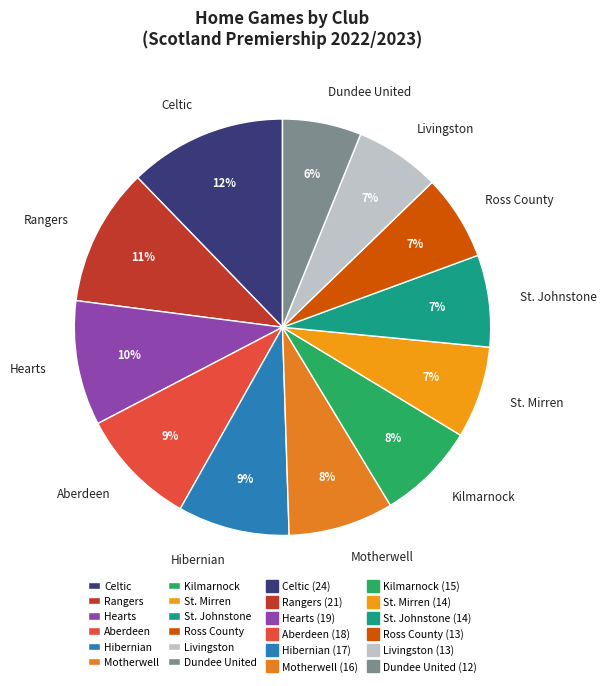

Is Celtic the majority of the pie?

No